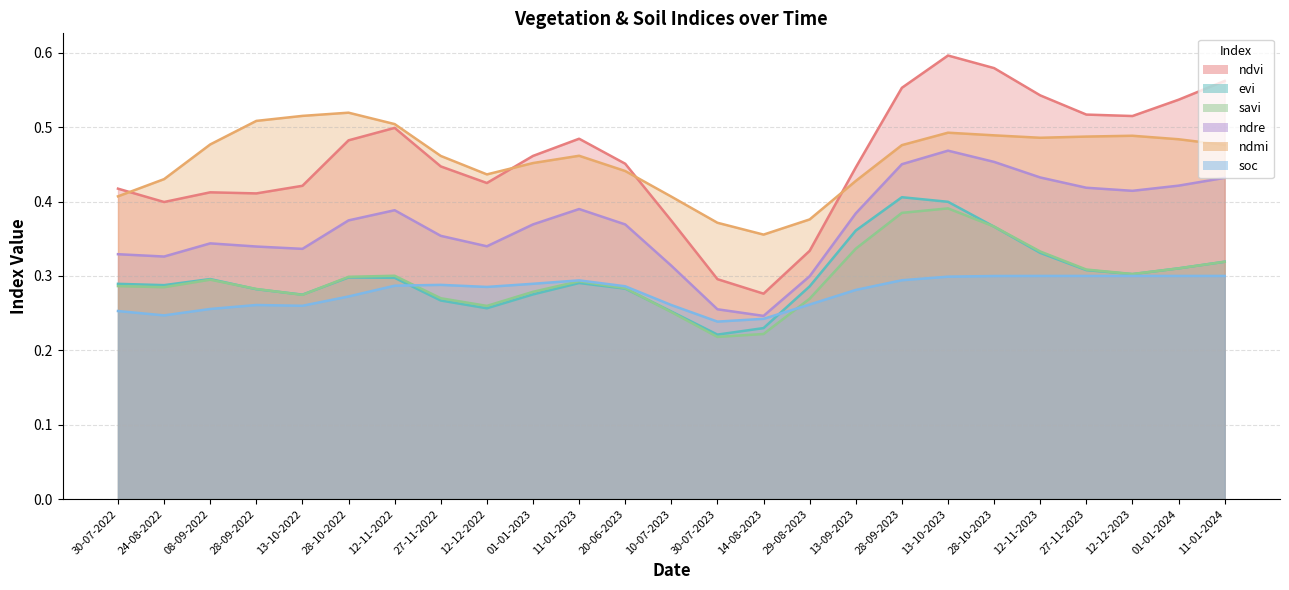

What is the label of the 10th point from the left?

01-01-2023